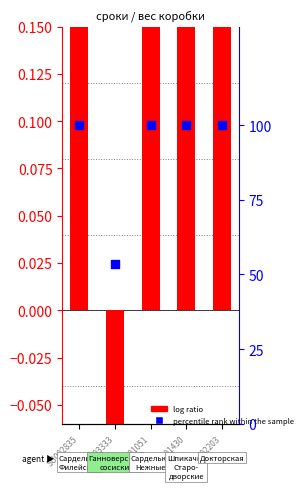

What are all the series names shown in the legend?

log ratio, percentile rank within the sample